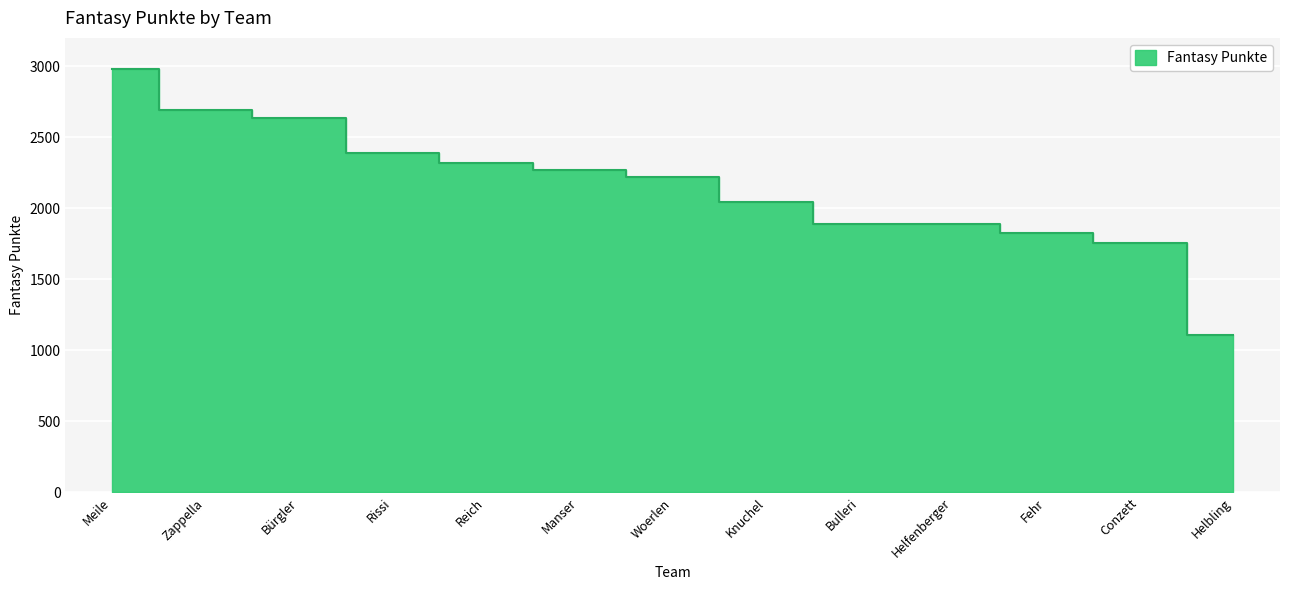

The chart shows a value of 737 at Reich. True or false?

False